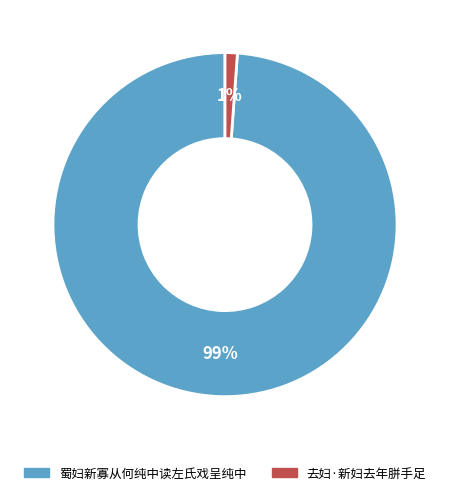

Rank the categories by value from lowest to highest.

去妇·新妇去年胼手足, 蜀妇新寡从何纯中读左氏戏呈纯中